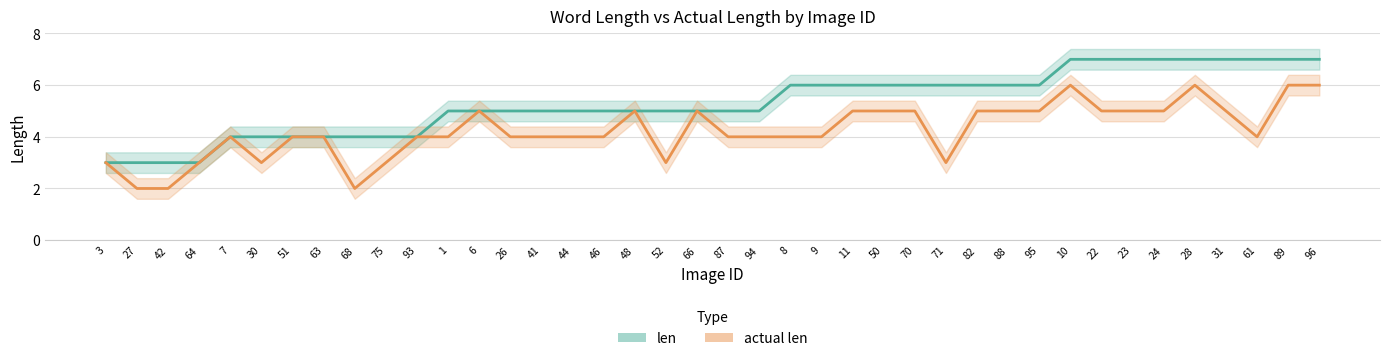

What is the total value across all series at 24?

12